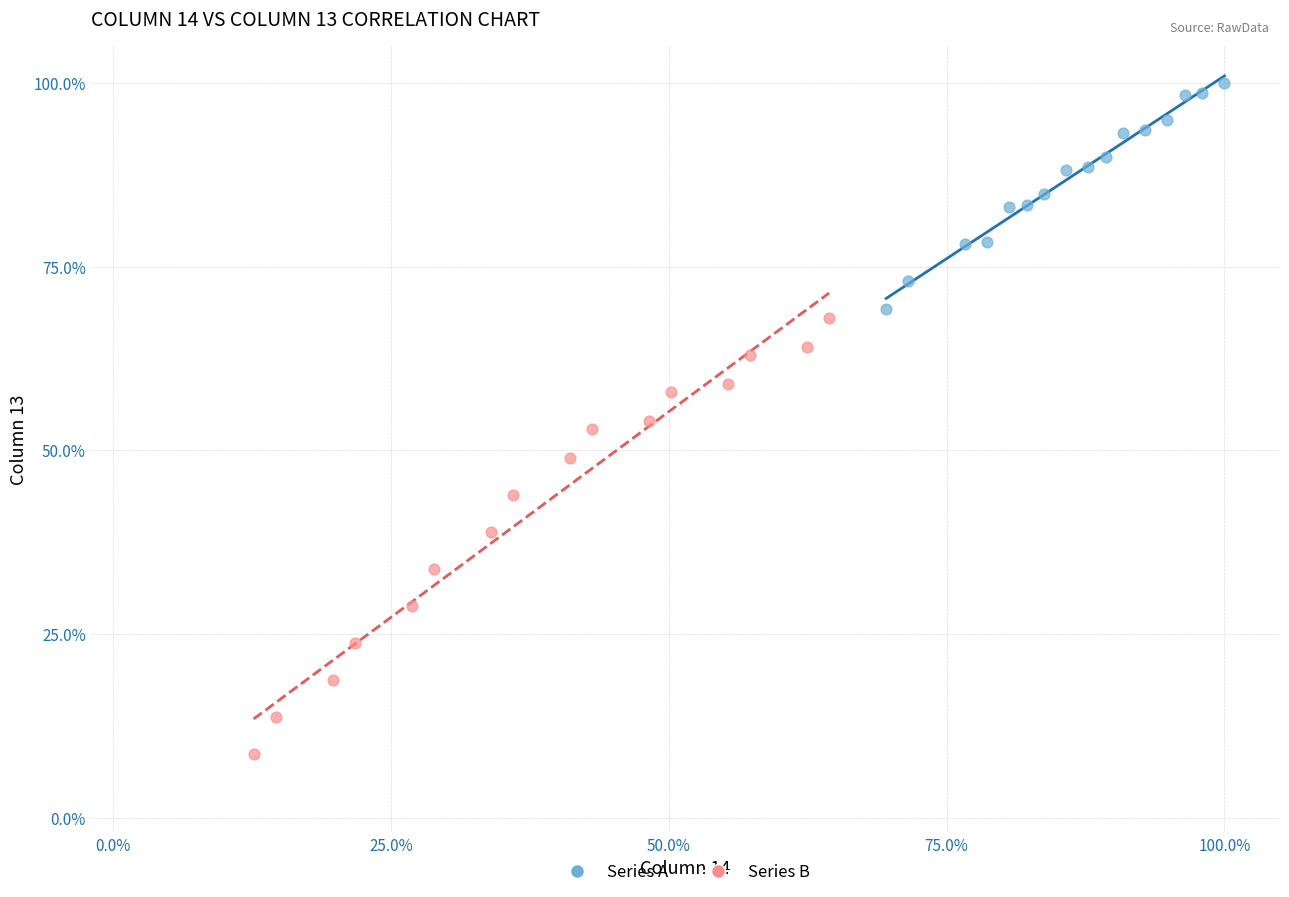

Which series reaches the minimum Y coordinate?

Series B